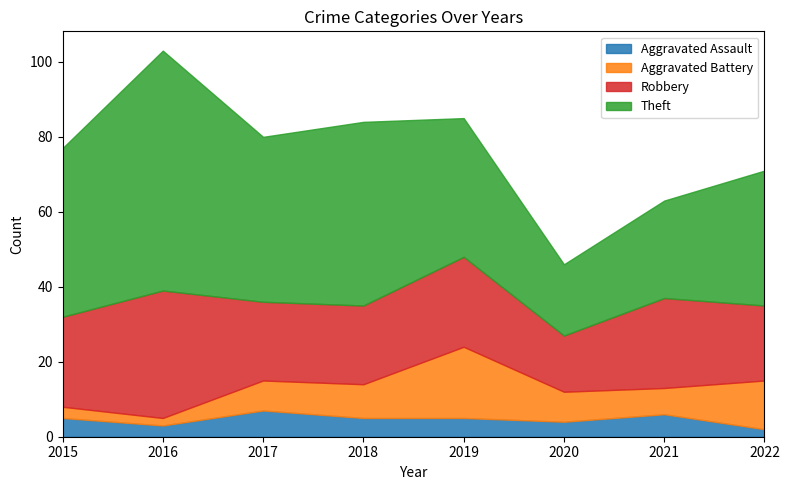

What are all the series names shown in the legend?

Aggravated Assault, Aggravated Battery, Robbery, Theft